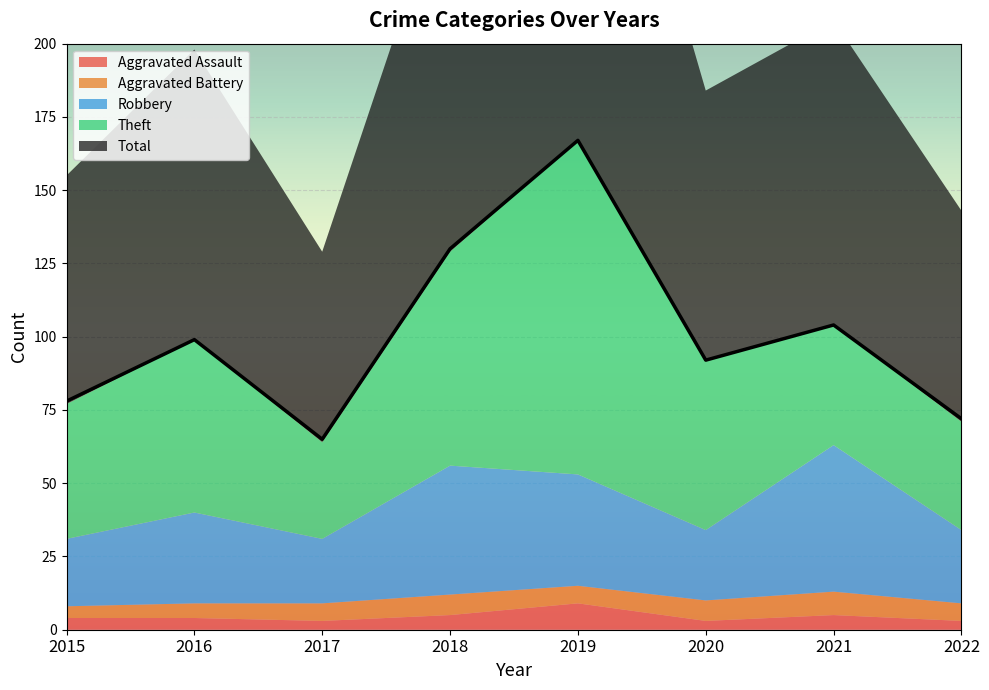

How many Aggravated Assault values are between 3 and 5?

7